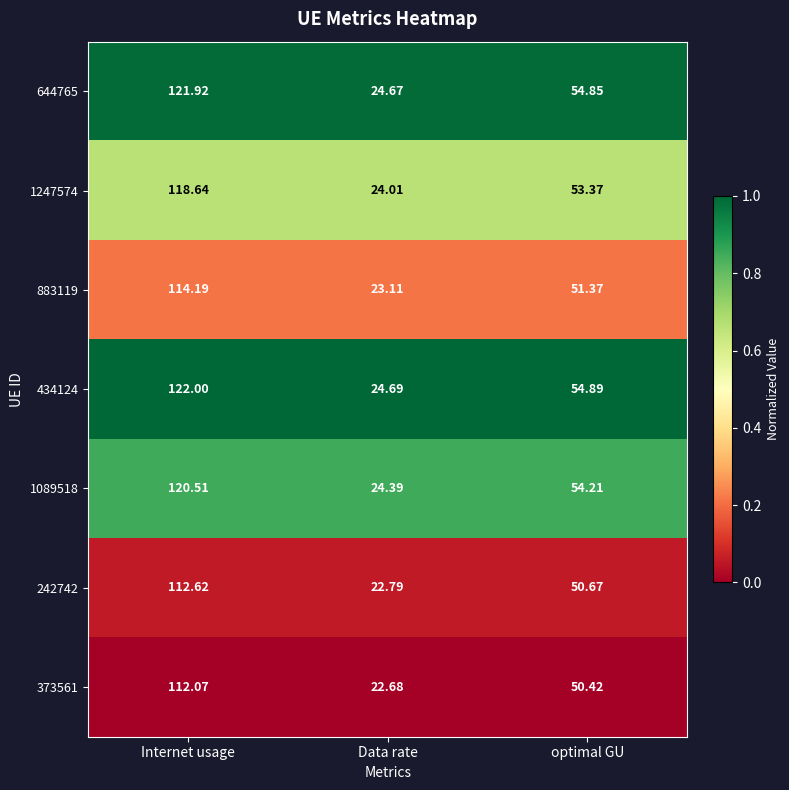

Is the value of 242742 at Internet usage greater than the value of 1089518 at optimal GU?

Yes